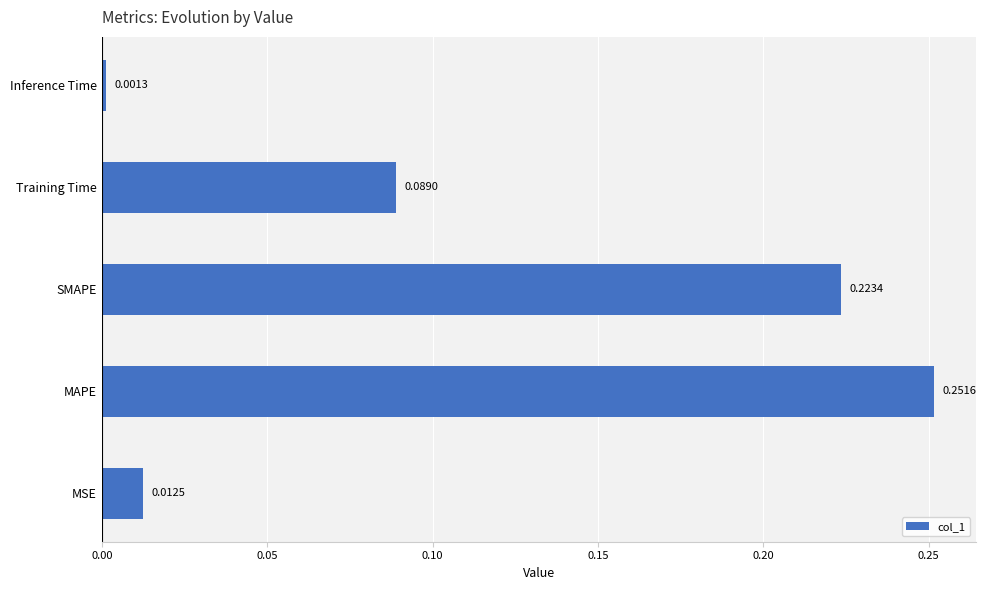

List the labels in order of value, largest first.

MAPE, SMAPE, Training Time, MSE, Inference Time